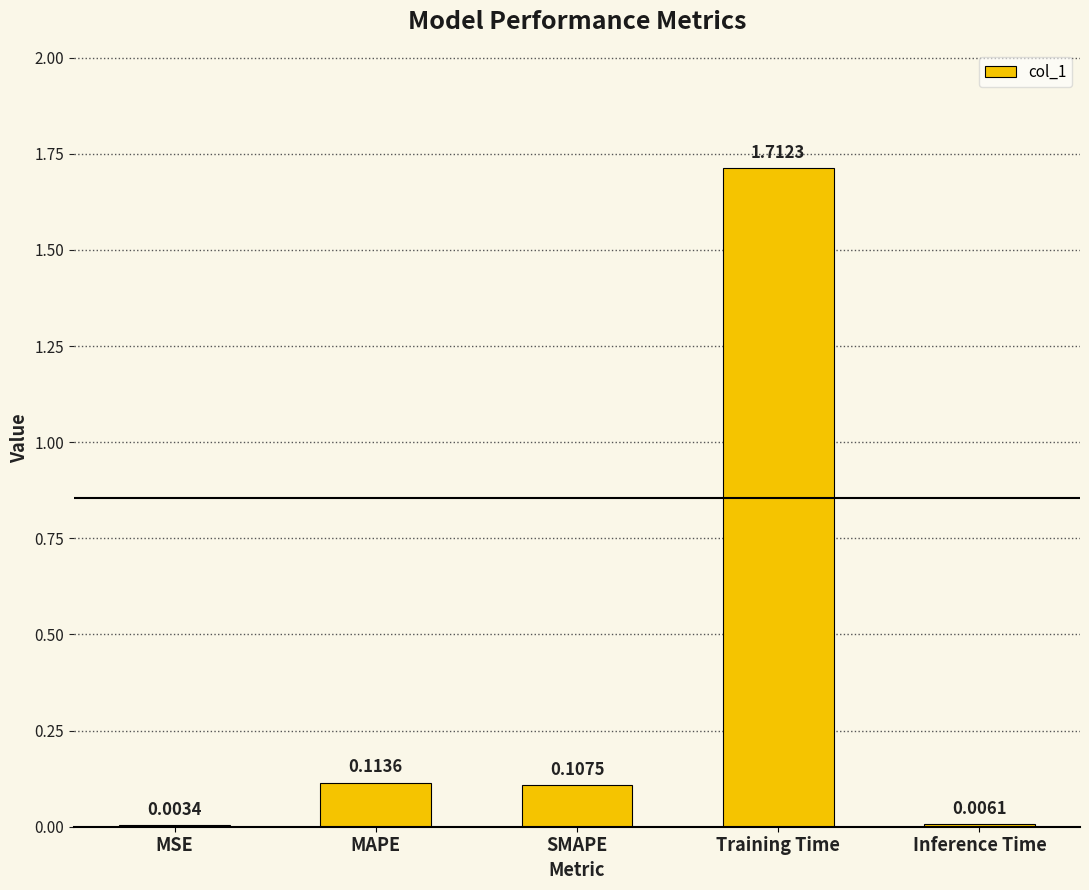

Which label corresponds to the largest value in the chart?

Training Time